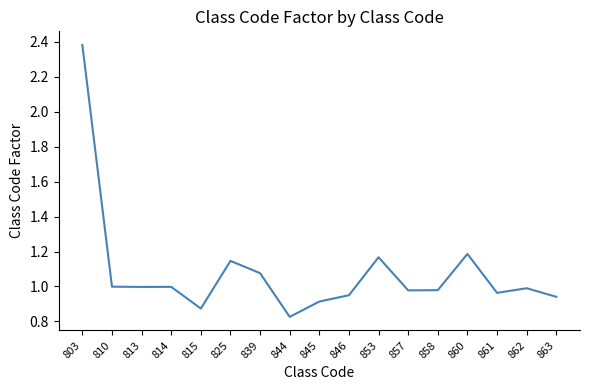

How many interior local peaks (higher than both neighbors) does the data have?

5